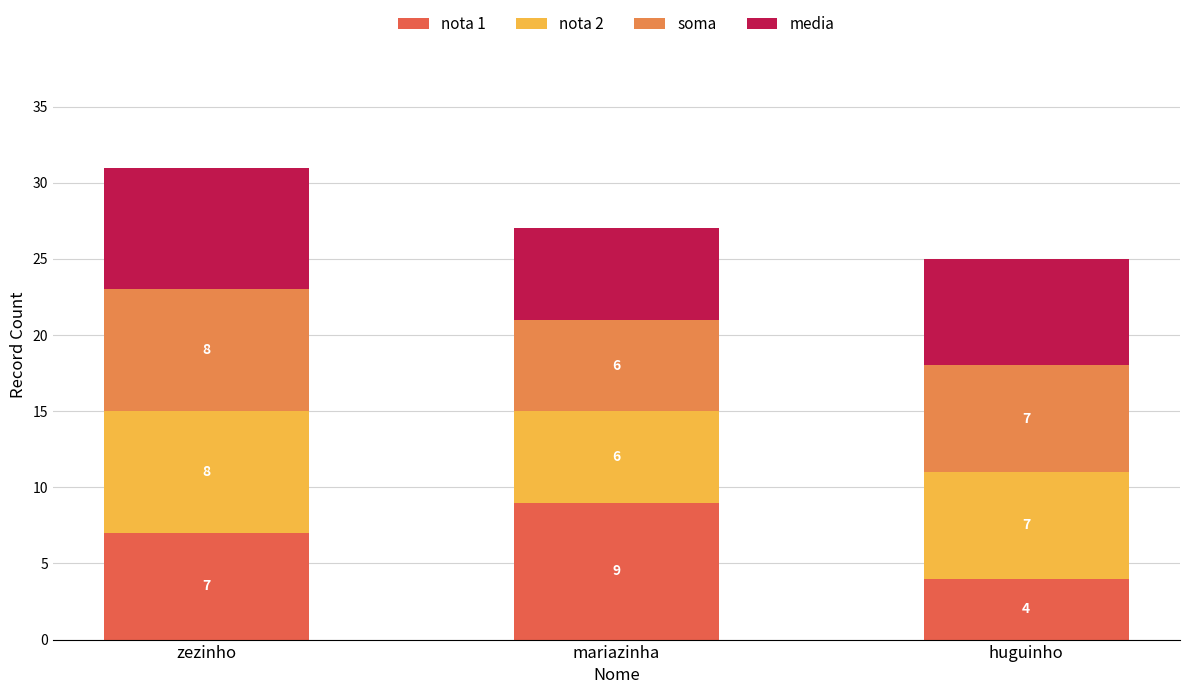

At which category is the sum across all series the highest?

zezinho